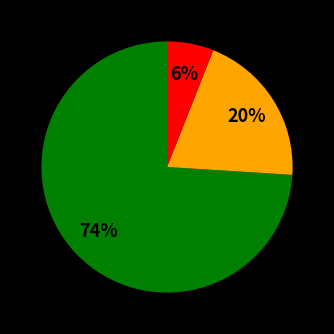

Is there any slice that represents more than half of the pie?

Yes